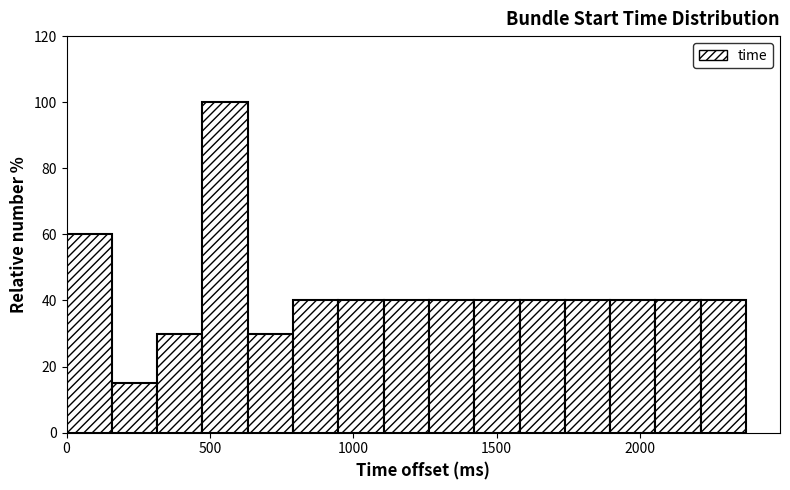

Read against the x-axis, roughly where is the centre of the tallest bar?

550